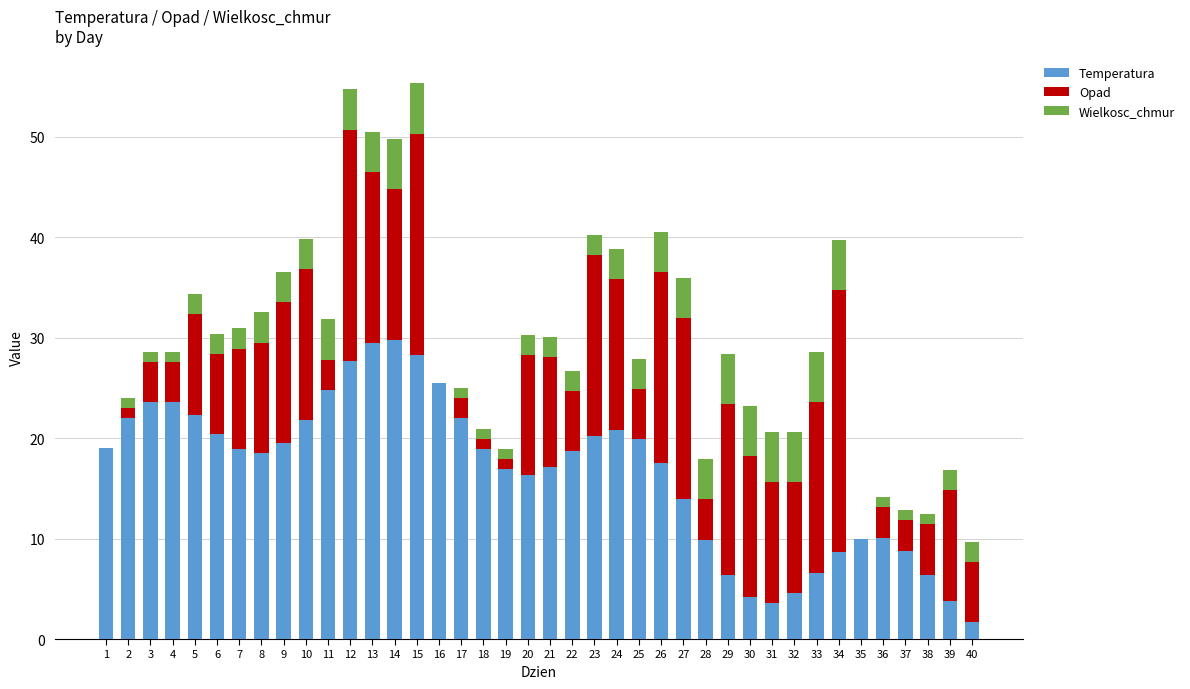

How many categories are shown in the chart?

40